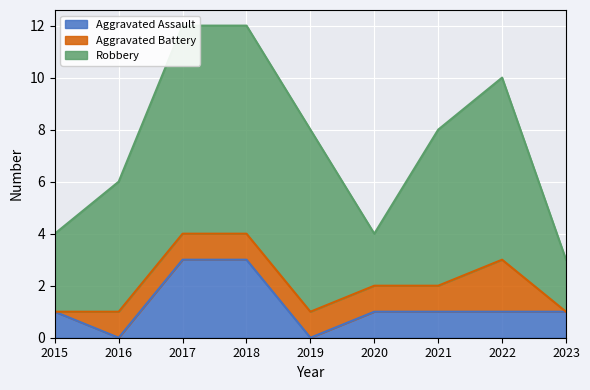

How many categories are shown in the chart?

9